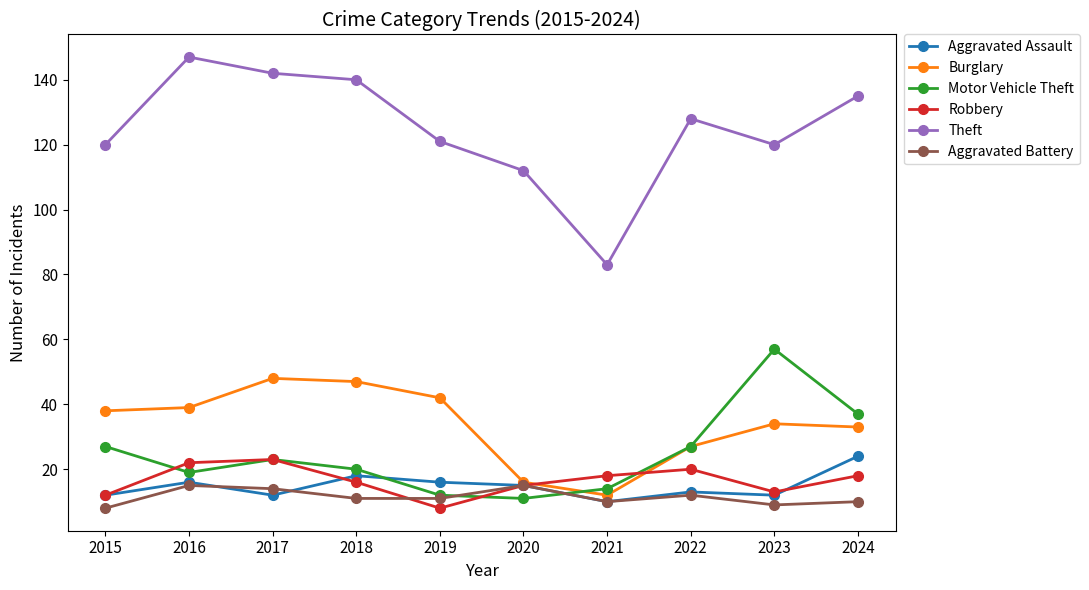

What is the minimum value shown in the chart?

8